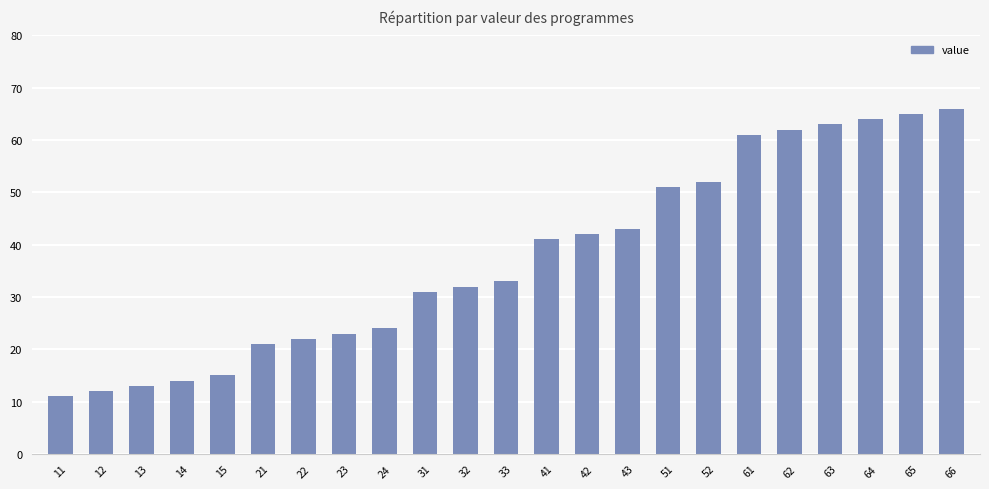

Approximately how many times larger is the value at 65 compared to 61?

1.1